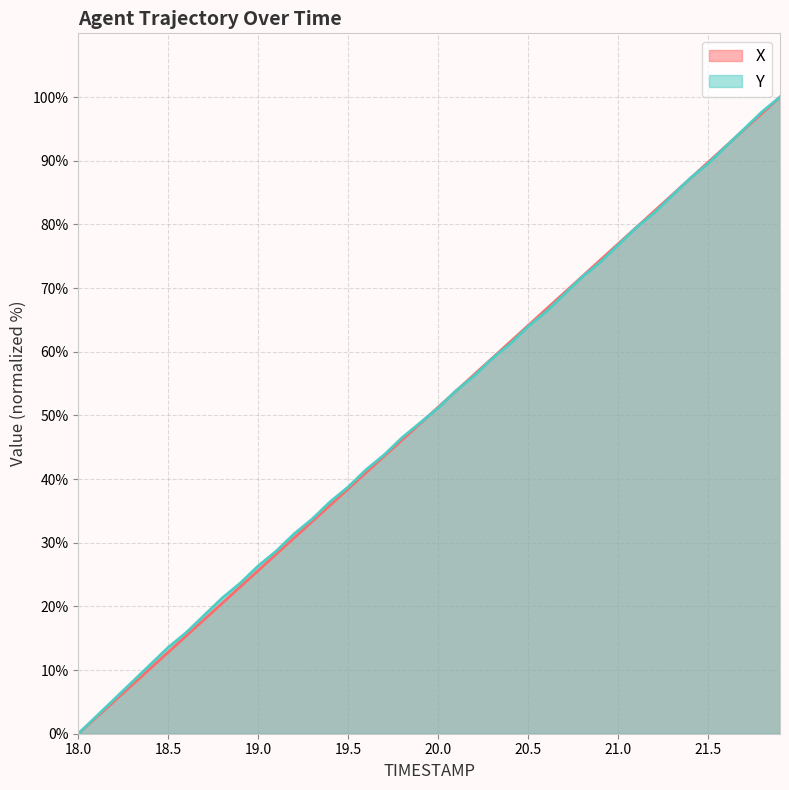

True or false: X has more than 1 interior local peaks.

False